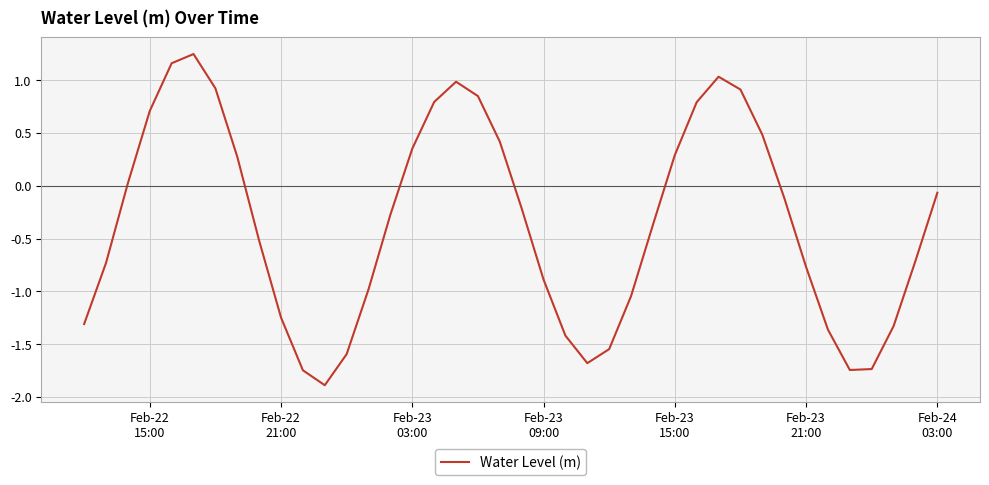

Count the number of values greater than 0.

16